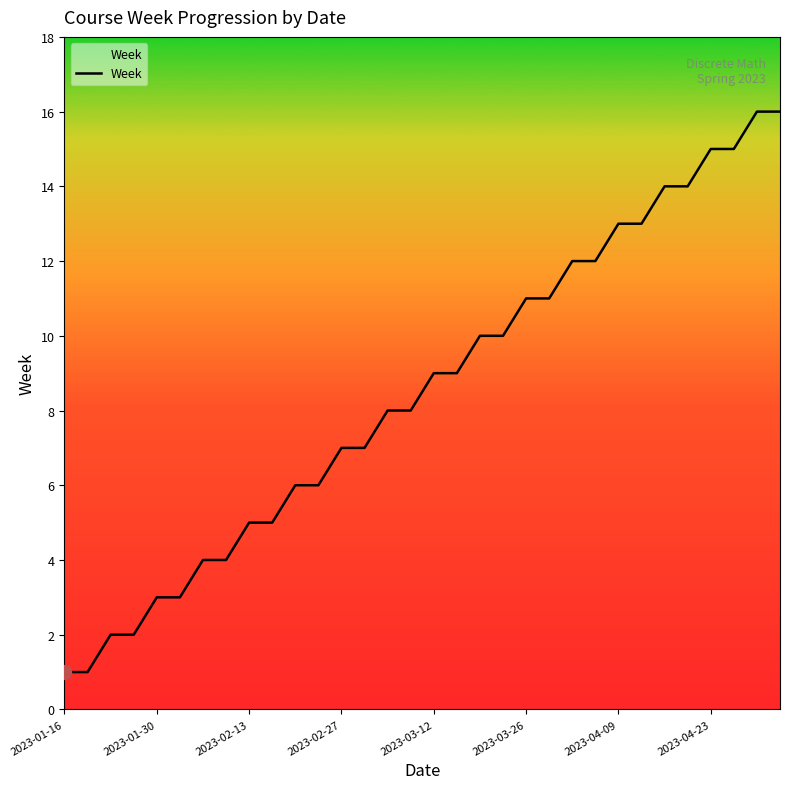

What is the greatest value displayed?

16